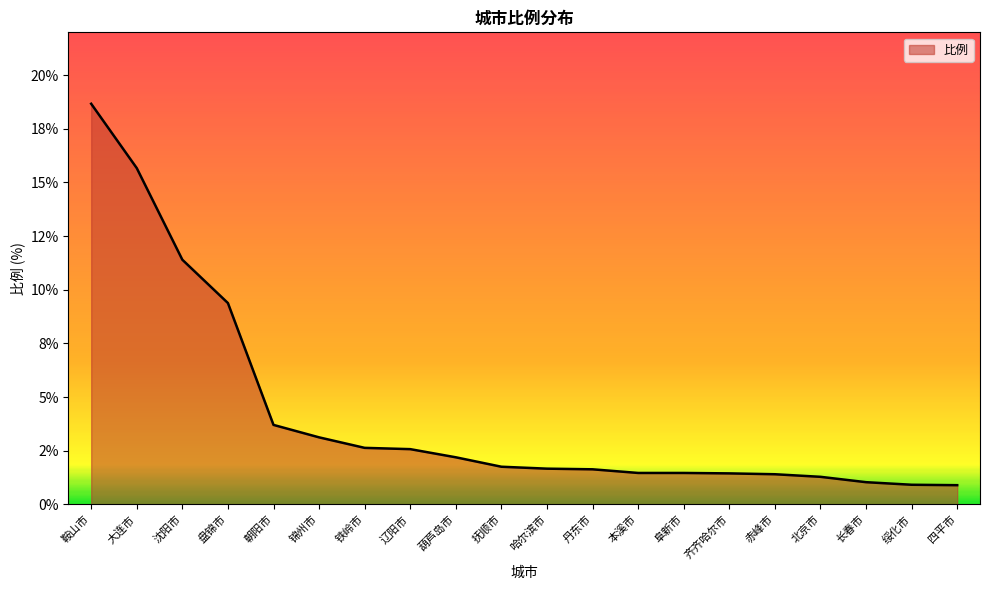

What position from the right is 阜新市?

7